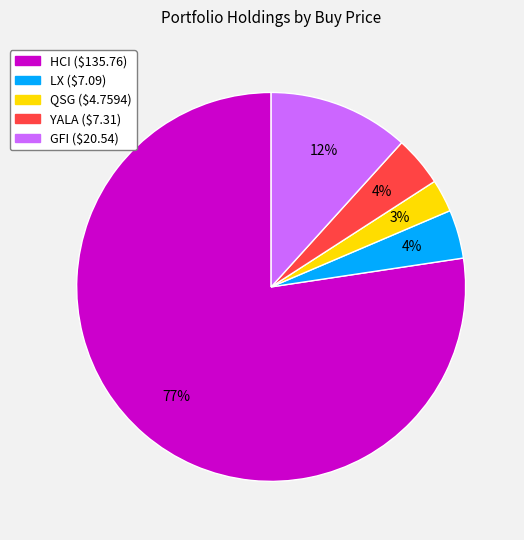

Is it true that YALA is 16% of the pie?

False